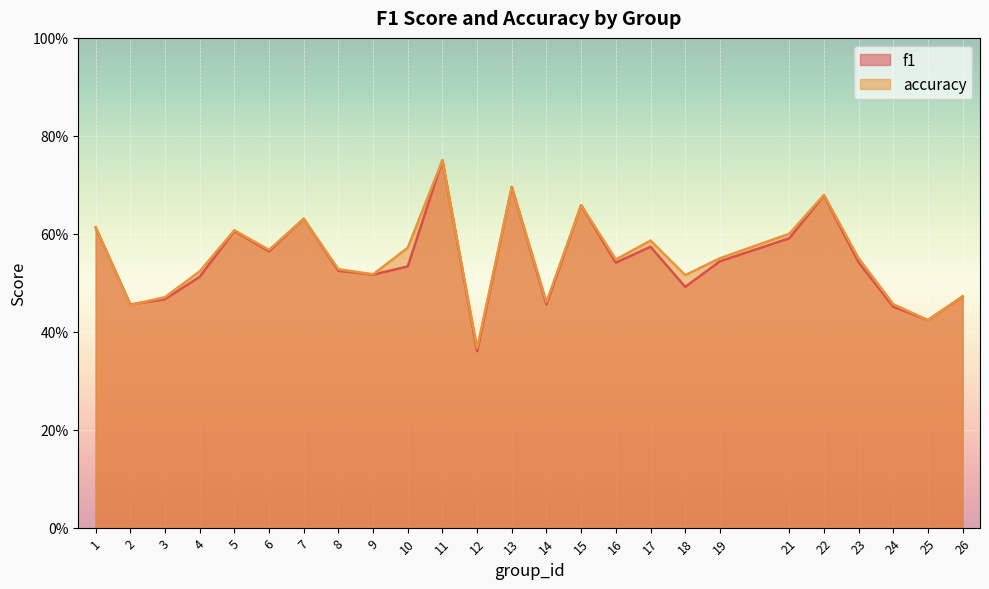

What is the difference between the second highest and minimum values in the accuracy series?

0.3